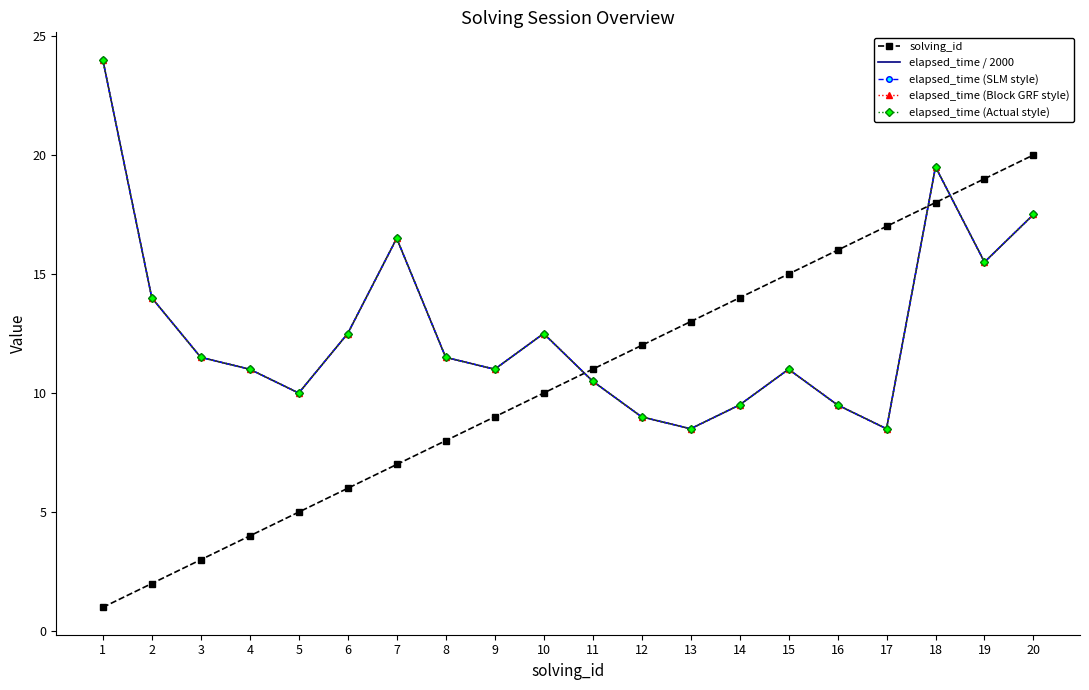

Reading left to right, what are all the values shown in this chart?

solving_id: 1=1.0	2=2.0	3=3.0	4=4.0	5=5.0	6=6.0	7=7.0	8=8.0	9=9.0	10=10.0	11=11.0	12=12.0	13=13.0	14=14.0	15=15.0	16=16.0	17=17.0	18=18.0	19=19.0	20=20.0
elapsed_time / 2000: 1=24.0	2=14.0	3=11.5	4=11.0	5=10.0	6=12.5	7=16.5	8=11.5	9=11.0	10=12.5	11=10.5	12=9.0	13=8.5	14=9.5	15=11.0	16=9.5	17=8.5	18=19.5	19=15.5	20=17.5
elapsed_time (SLM style): 1=24.0	2=14.0	3=11.5	4=11.0	5=10.0	6=12.5	7=16.5	8=11.5	9=11.0	10=12.5	11=10.5	12=9.0	13=8.5	14=9.5	15=11.0	16=9.5	17=8.5	18=19.5	19=15.5	20=17.5
elapsed_time (Block GRF style): 1=24.0	2=14.0	3=11.5	4=11.0	5=10.0	6=12.5	7=16.5	8=11.5	9=11.0	10=12.5	11=10.5	12=9.0	13=8.5	14=9.5	15=11.0	16=9.5	17=8.5	18=19.5	19=15.5	20=17.5
elapsed_time (Actual style): 1=24.0	2=14.0	3=11.5	4=11.0	5=10.0	6=12.5	7=16.5	8=11.5	9=11.0	10=12.5	11=10.5	12=9.0	13=8.5	14=9.5	15=11.0	16=9.5	17=8.5	18=19.5	19=15.5	20=17.5